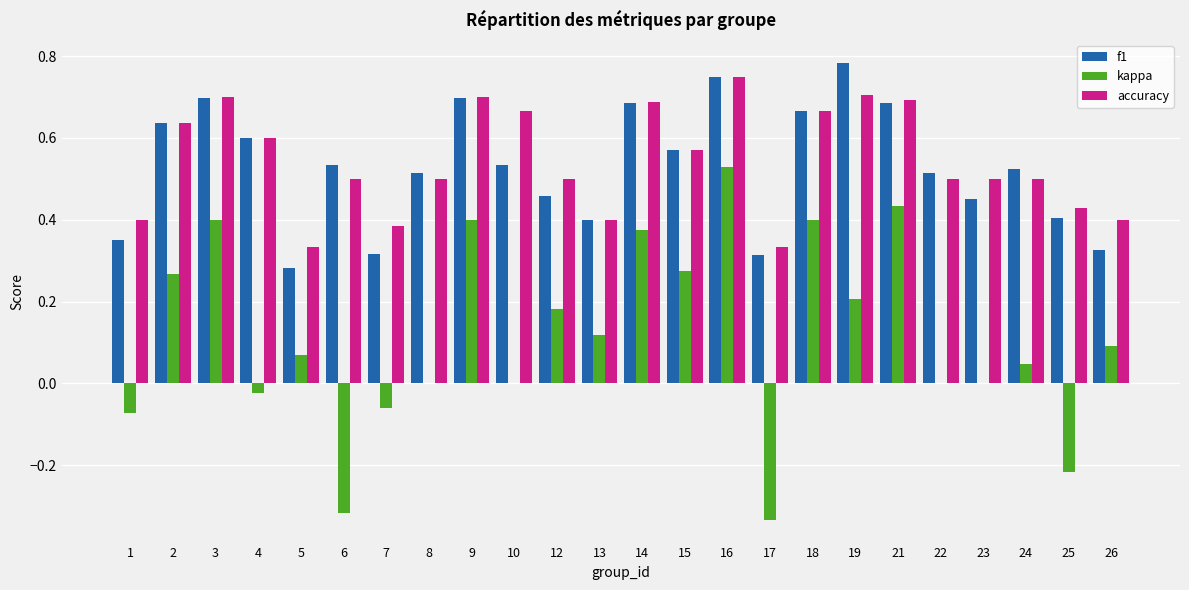

Which series changed the most between 2 and 21?

kappa